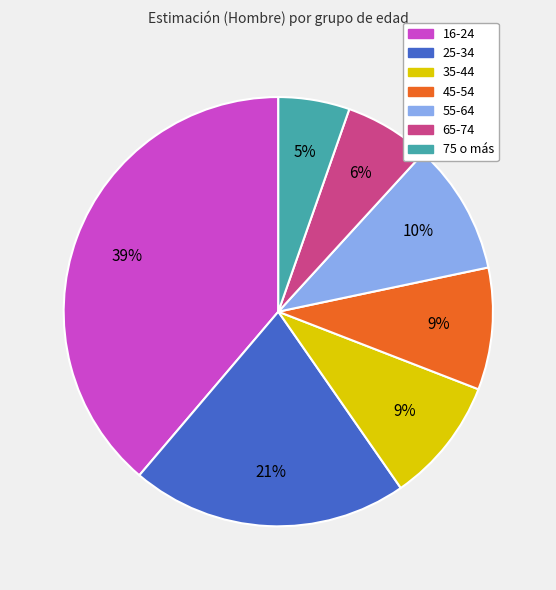

What percentage is the 16-24 slice, to the nearest percent?

39%